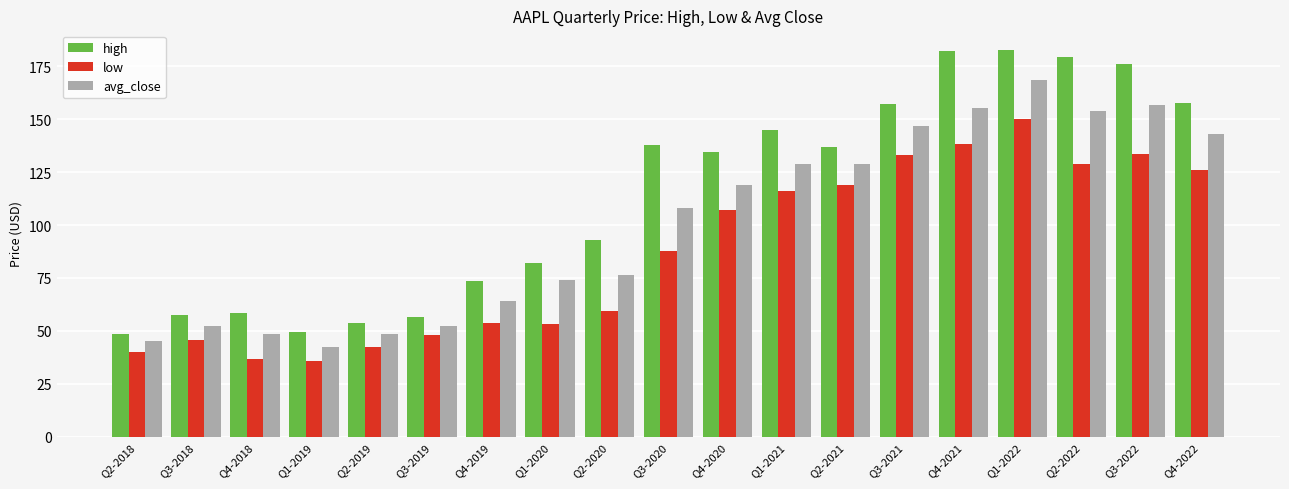

What is the difference between the highest and lowest values at Q1-2020?

28.8